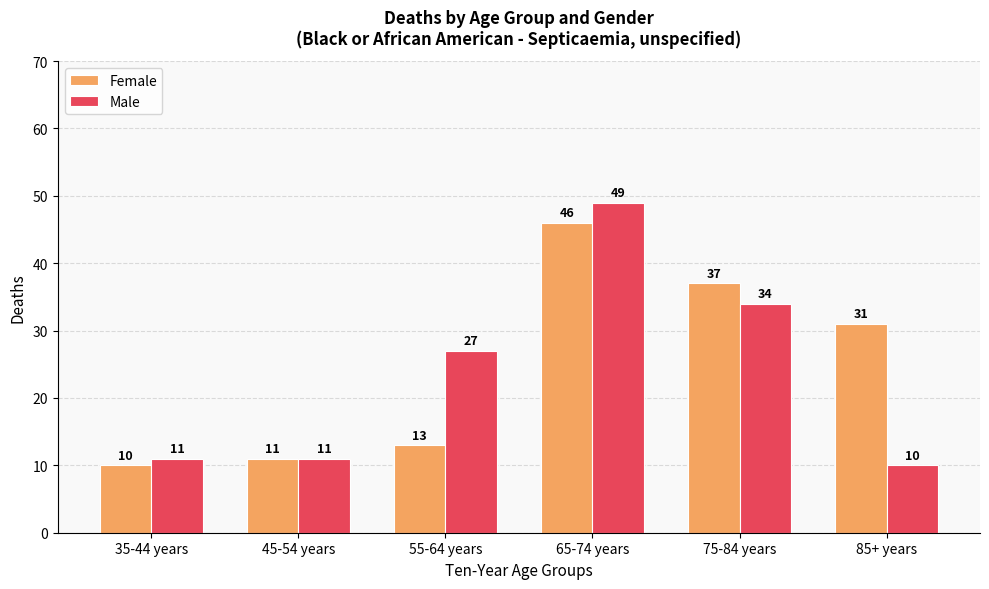

Which series has the widest spread of values?

Male